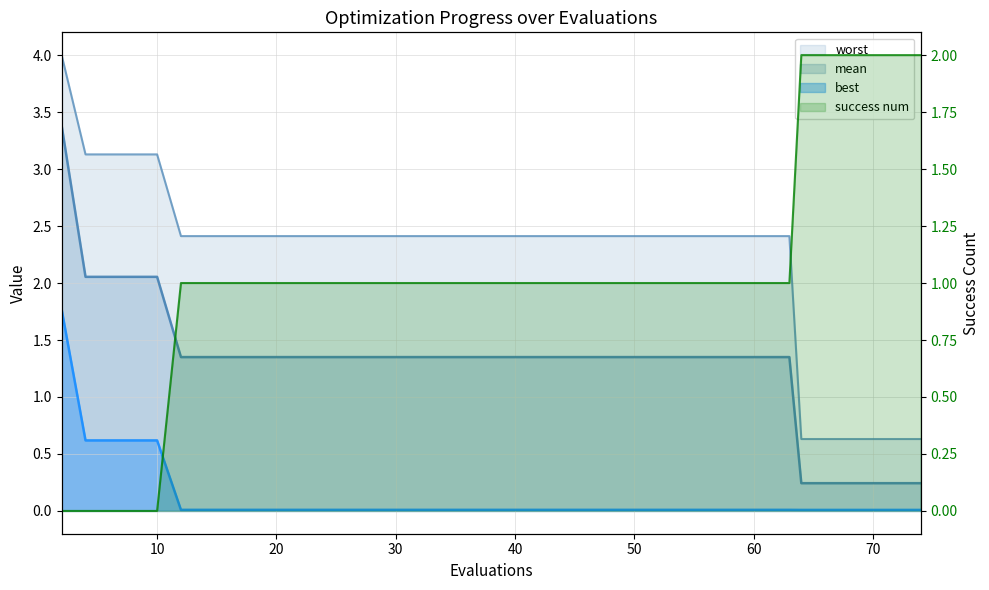

How many intersections are there between success num and worst?

1